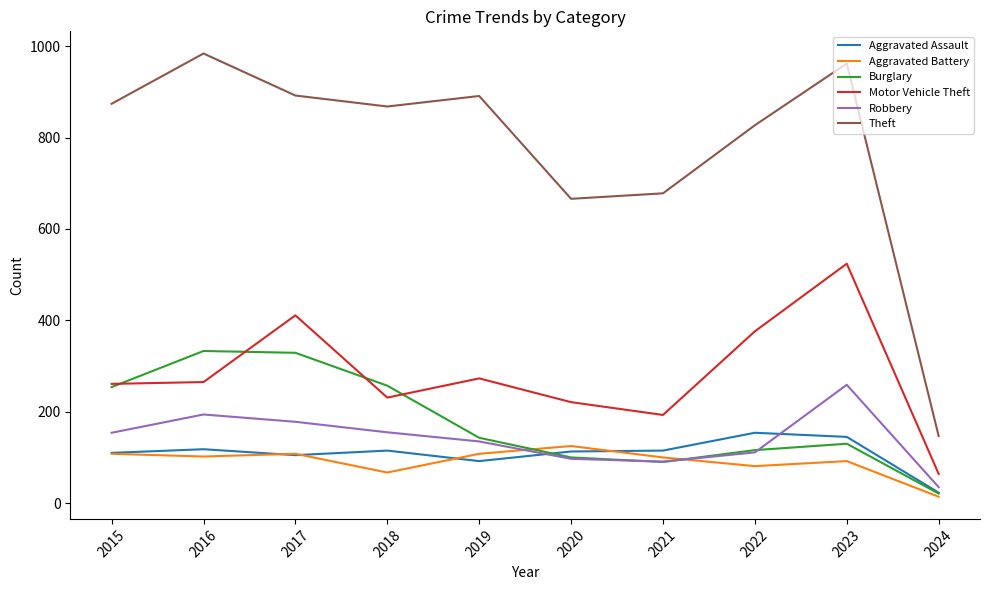

What is the approximate value of Burglary at 2016?

333